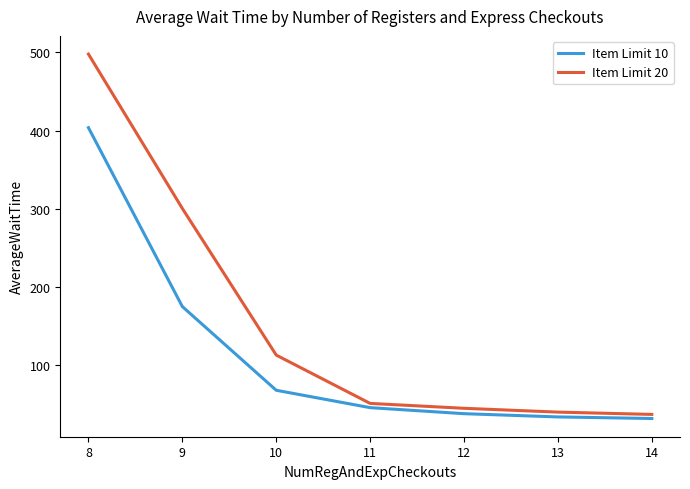

What are all the series names shown in the legend?

Item Limit 10, Item Limit 20